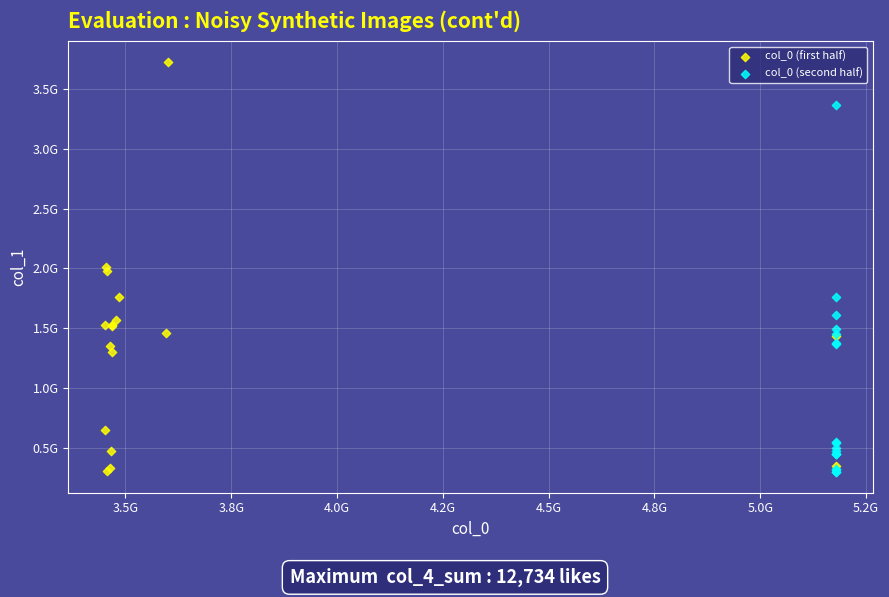

What are all the series names shown in the legend?

col_0 (first half), col_0 (second half)